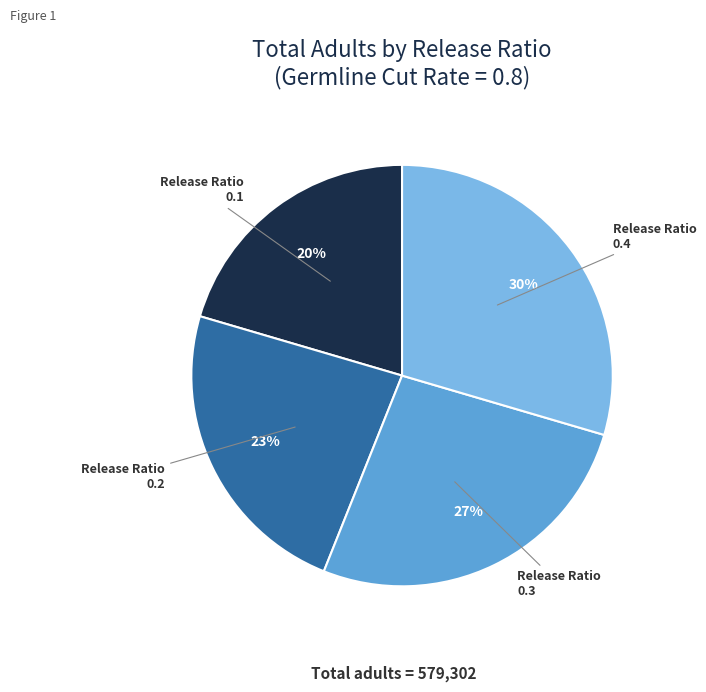

To the nearest percent, what is the combined percentage of Release Ratio 0.1 and Release Ratio 0.3?

47%